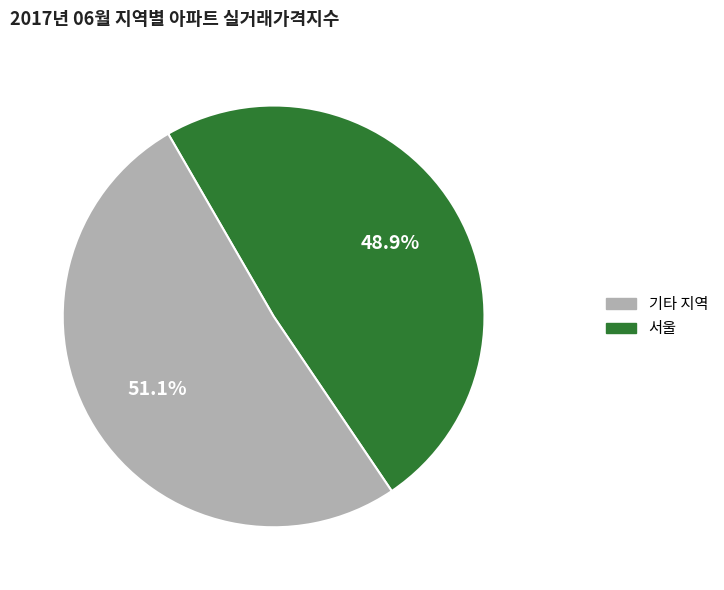

Is there a majority slice in this chart?

Yes